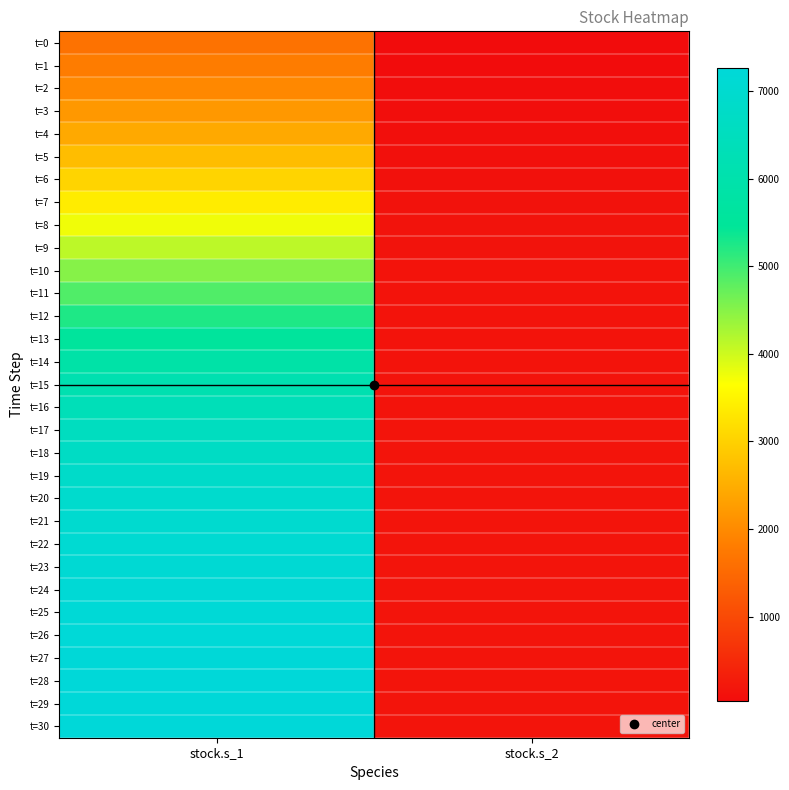

What is the difference between the highest and lowest values at stock.s_2?

128.2